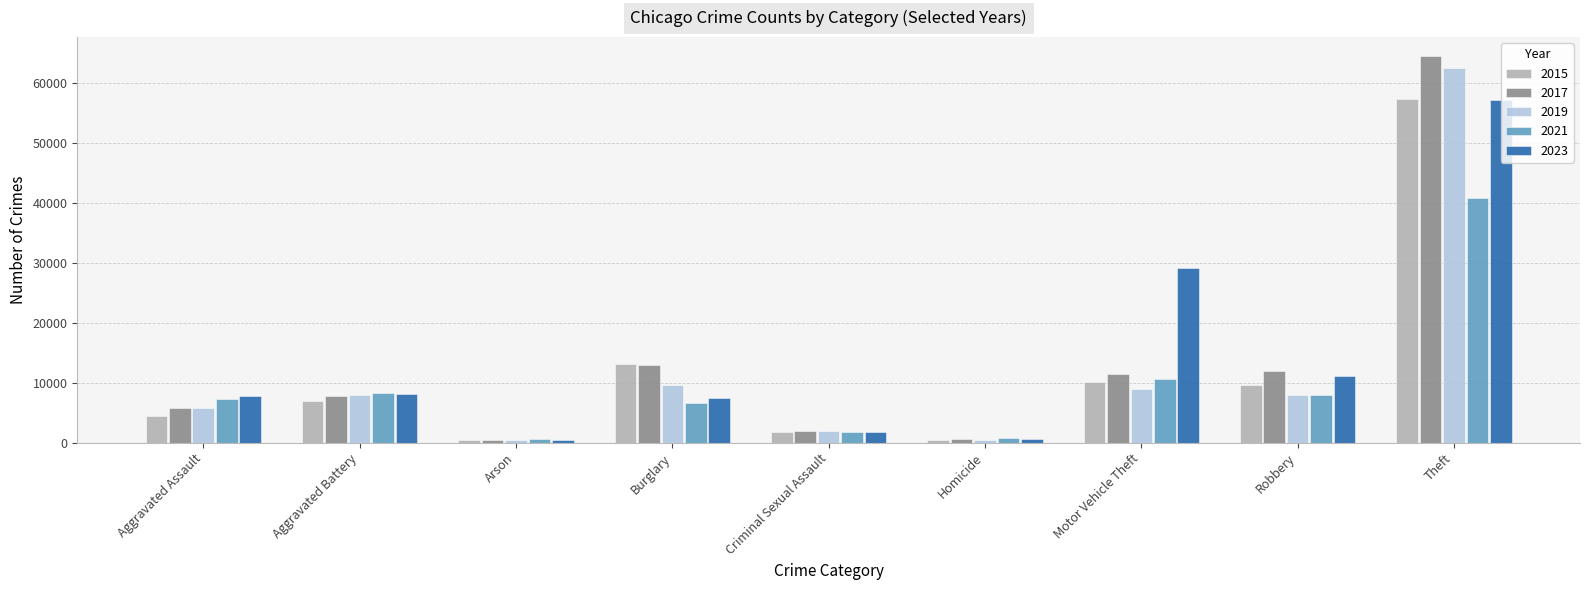

How many bars are there in total?

45